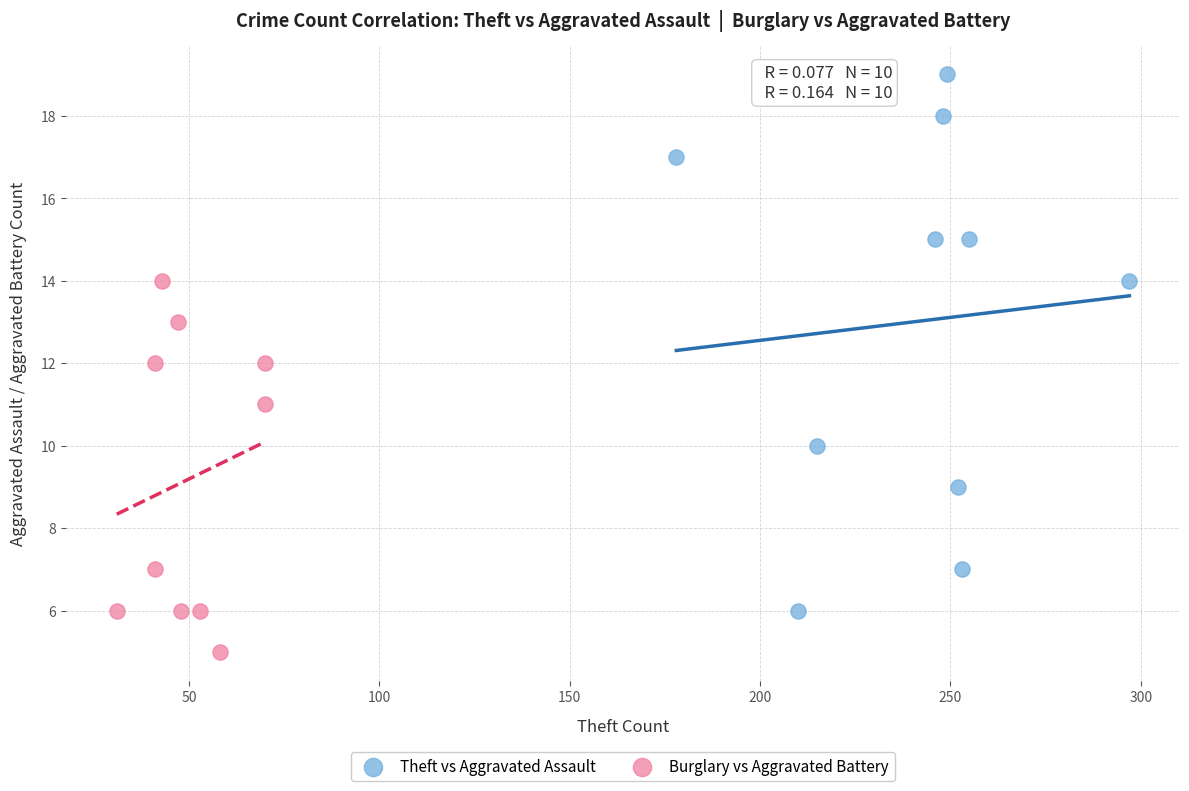

Which series contains the highest Y value?

Theft vs Aggravated Assault